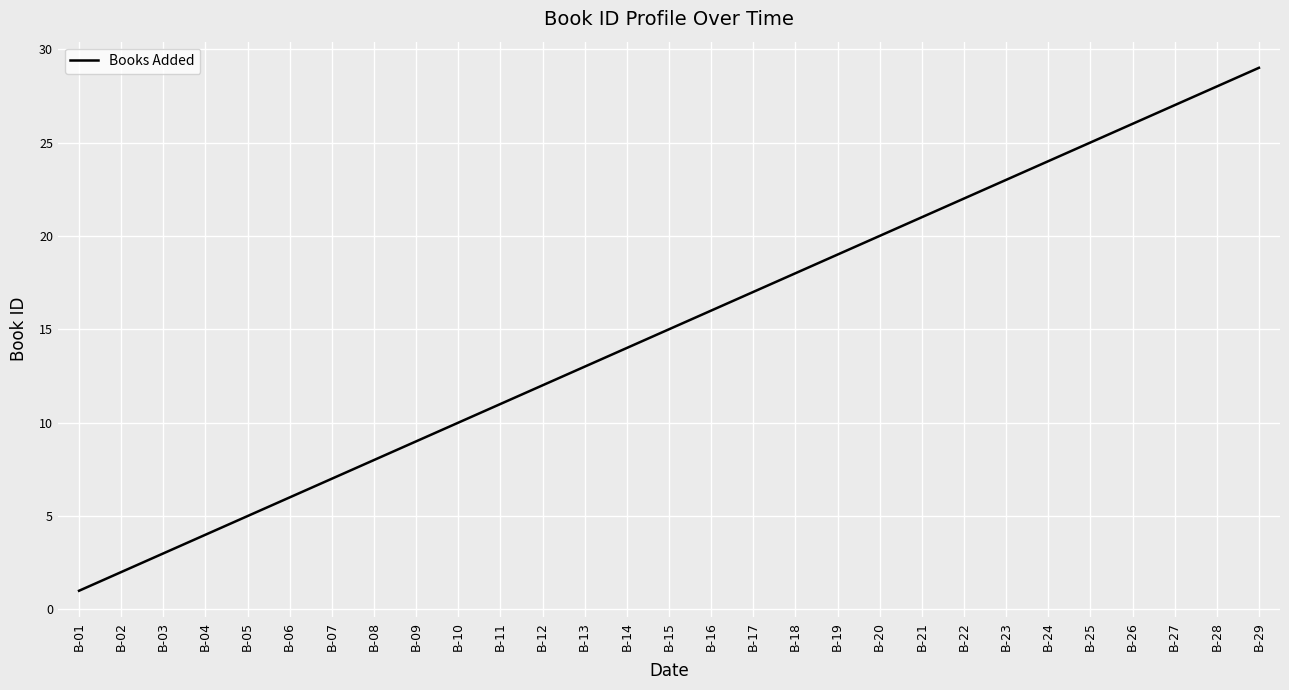

The value at B-02 is 2. True or false?

True